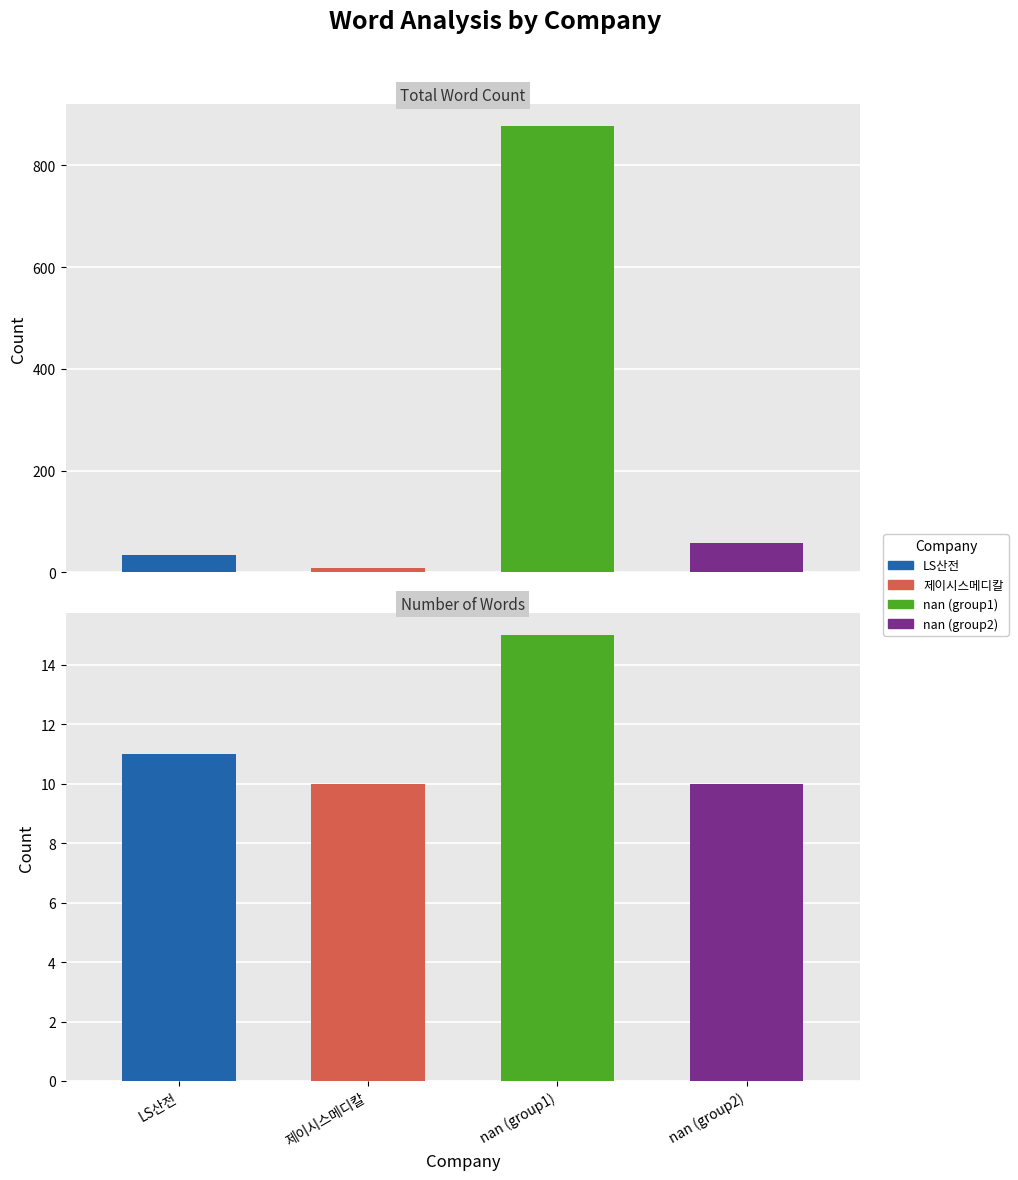

The value of num_words at nan_2 is 10. True or false?

True